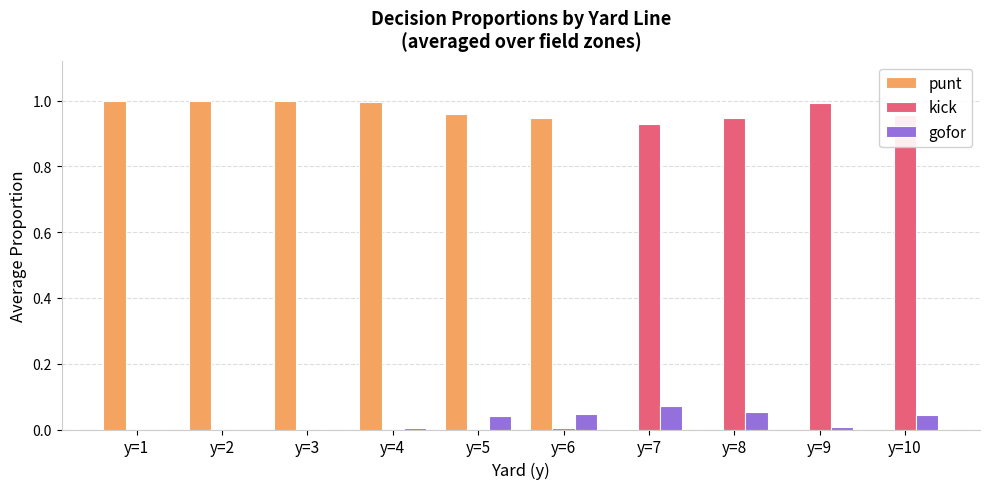

Is it true that kick equals 0.0 at y=4?

True